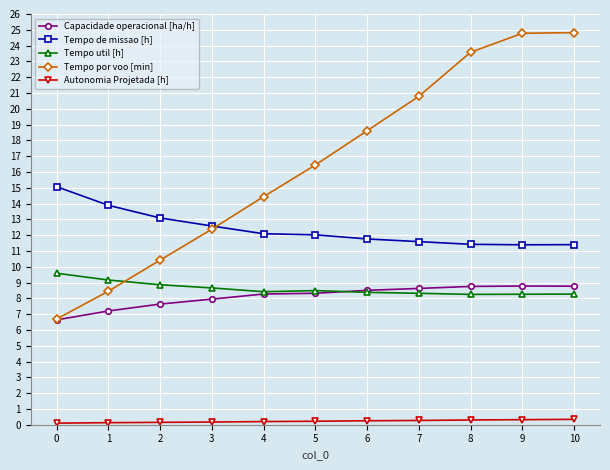

Which series has the largest range (max minus min)?

Tempo por voo [min]